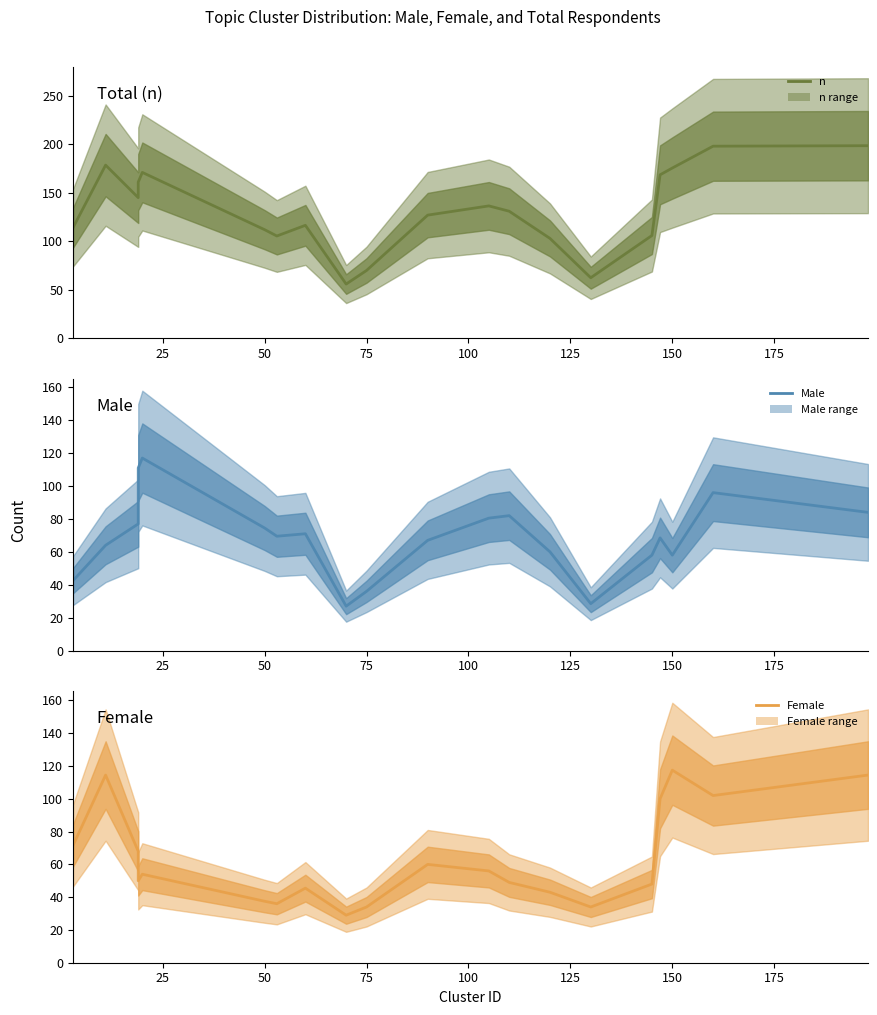

What is the label of the 19th point from the right?

25